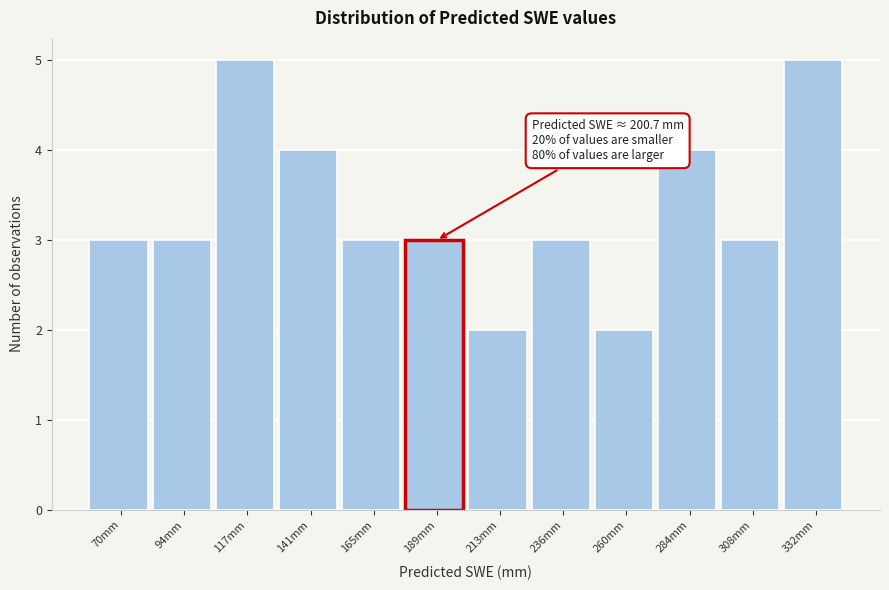

Reading left to right, extract all data points from this chart.

70mm=3	94mm=3	117mm=5	141mm=4	165mm=3	189mm=3	213mm=2	236mm=3	260mm=2	284mm=4	308mm=3	332mm=5